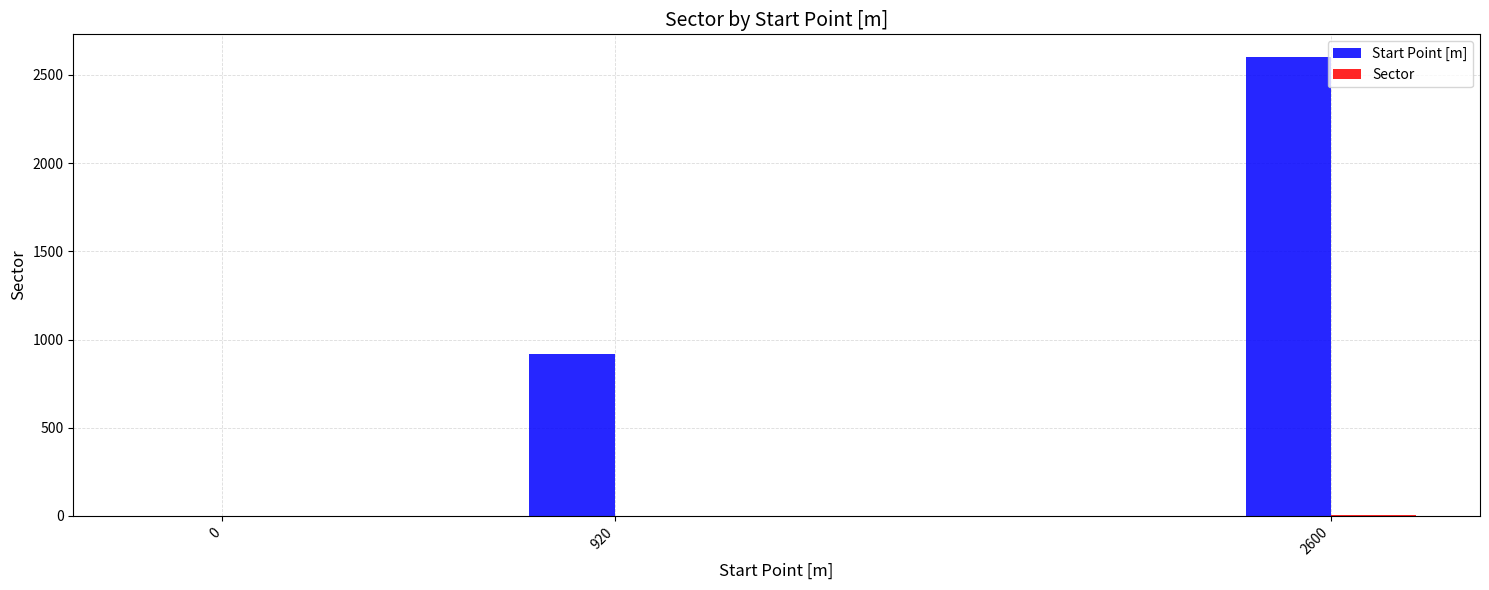

At which category is the sum across all series the highest?

2600